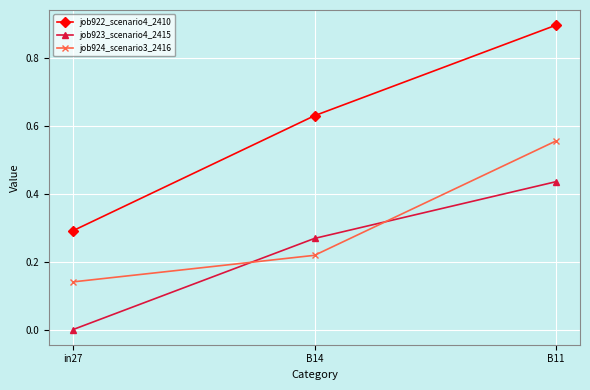

List the labels in order of job922_scenario4_2410 value, smallest first.

in27, B14, B11